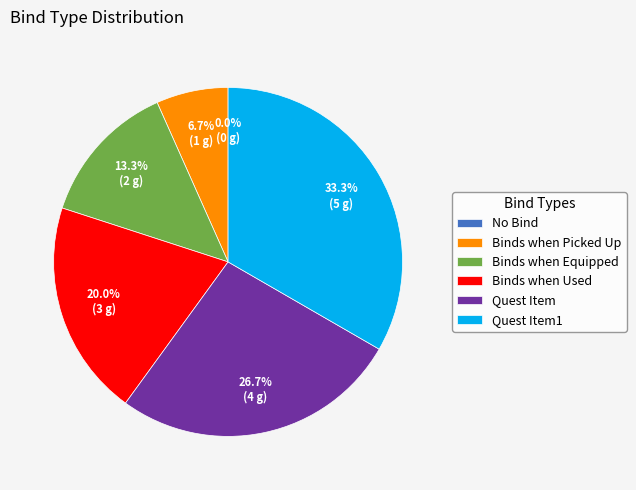

Which slice is the smallest?

No Bind